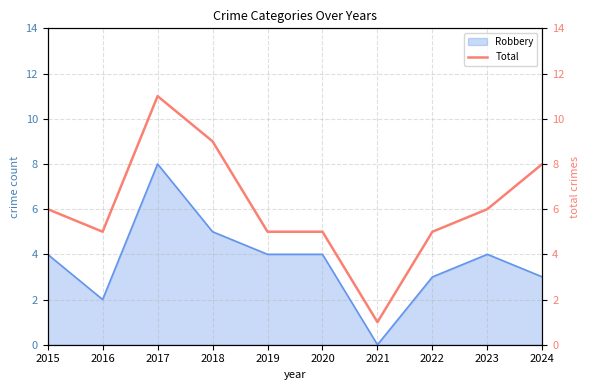

The Robbery series shows 6 at 2019. True or false?

False